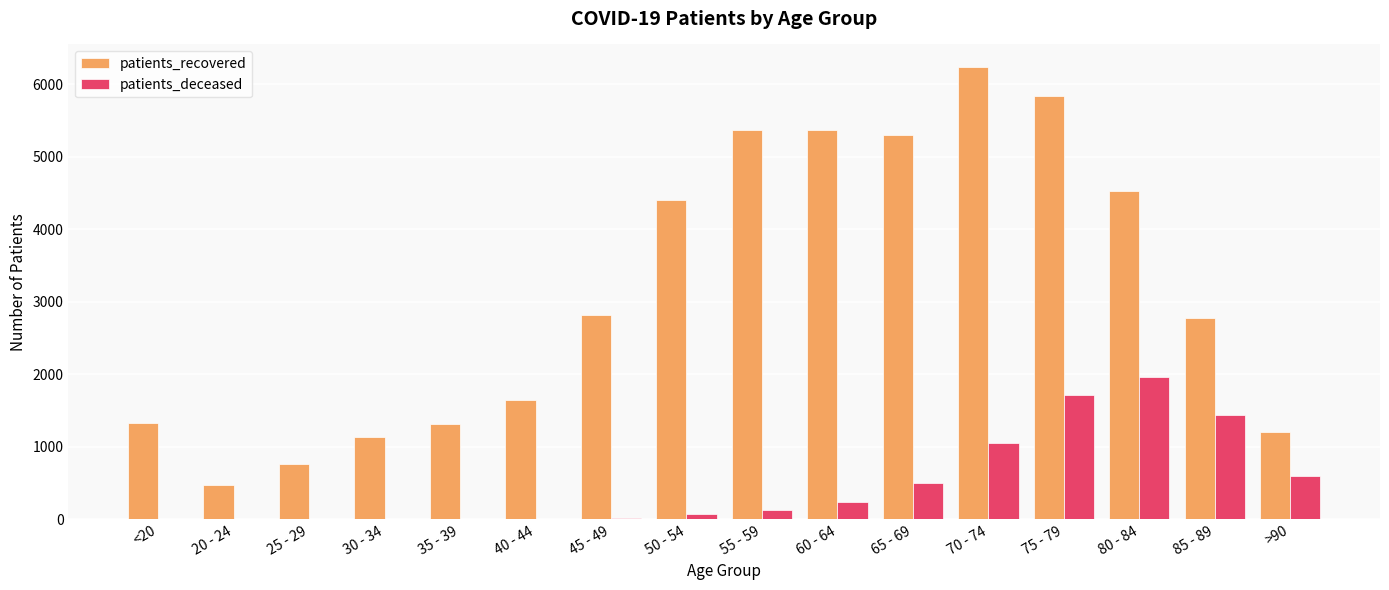

At which category is the sum across all series the highest?

75 - 79